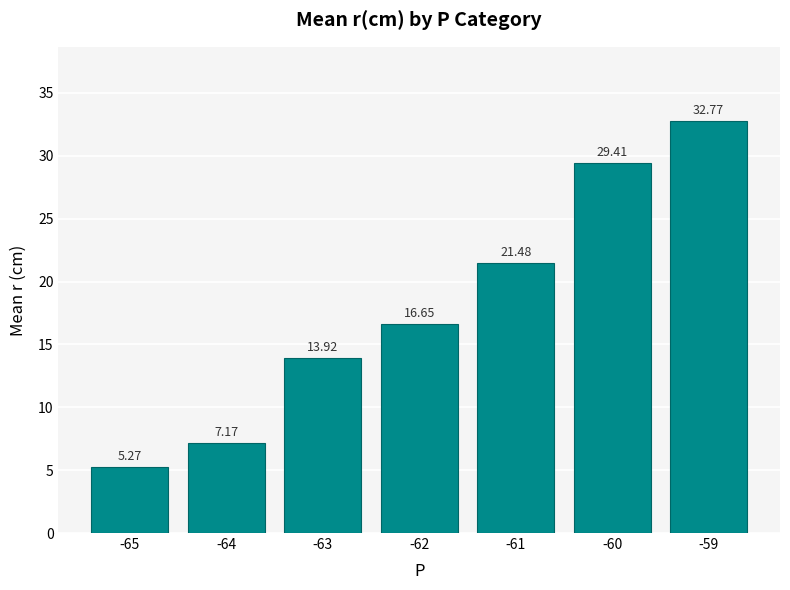

Approximately how many times larger is the value at -61 compared to -62?

1.3